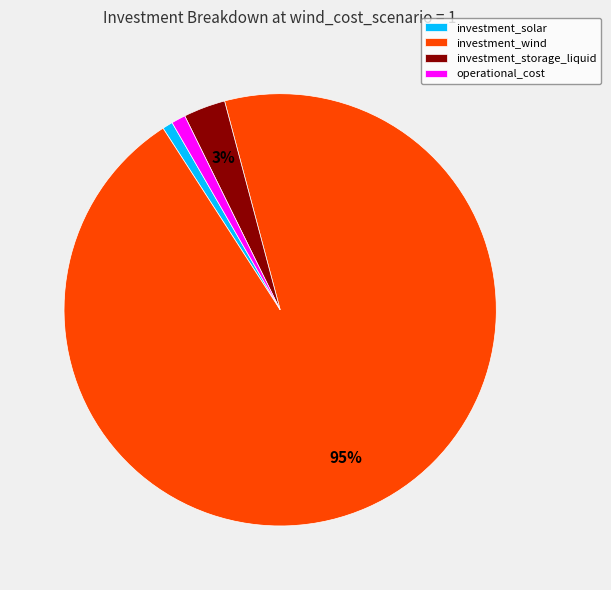

How many segments does this pie chart have?

4